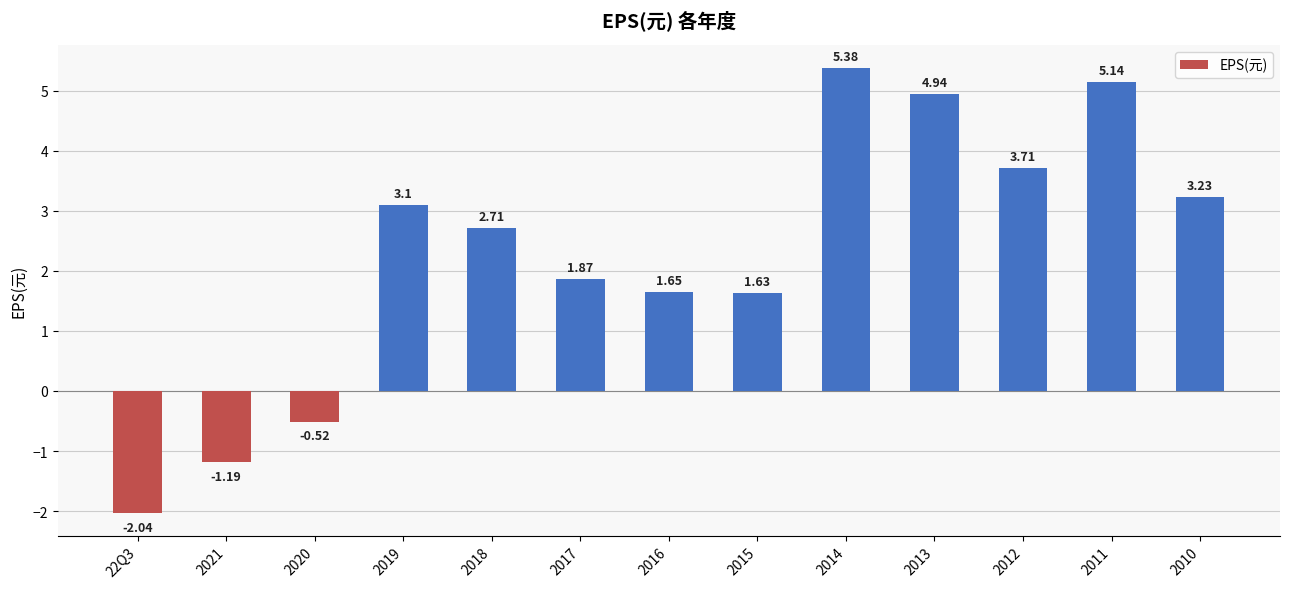

Which has a higher value, 2017 or 22Q3?

2017